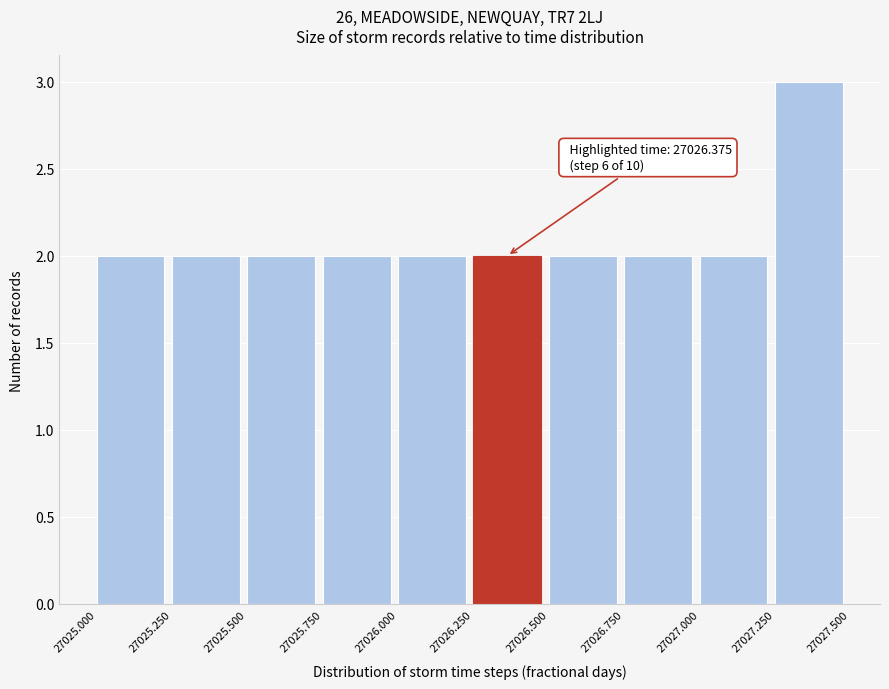

Which range on the x-axis has the tallest bar?

27027.250 to 27027.500